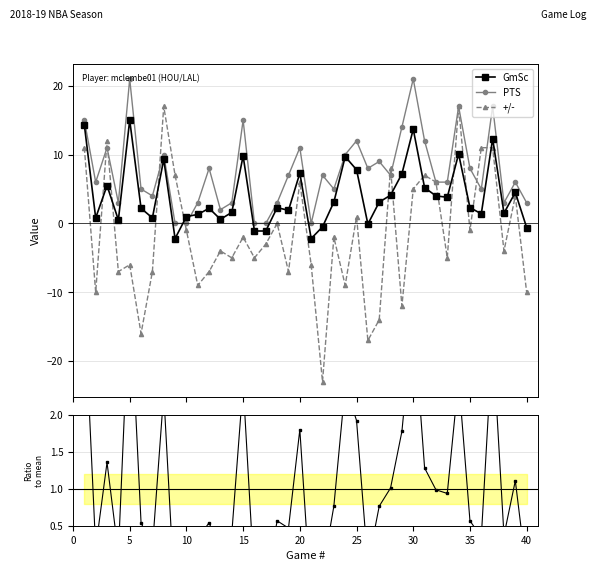

What is the minimum value for +/-?

-23.0